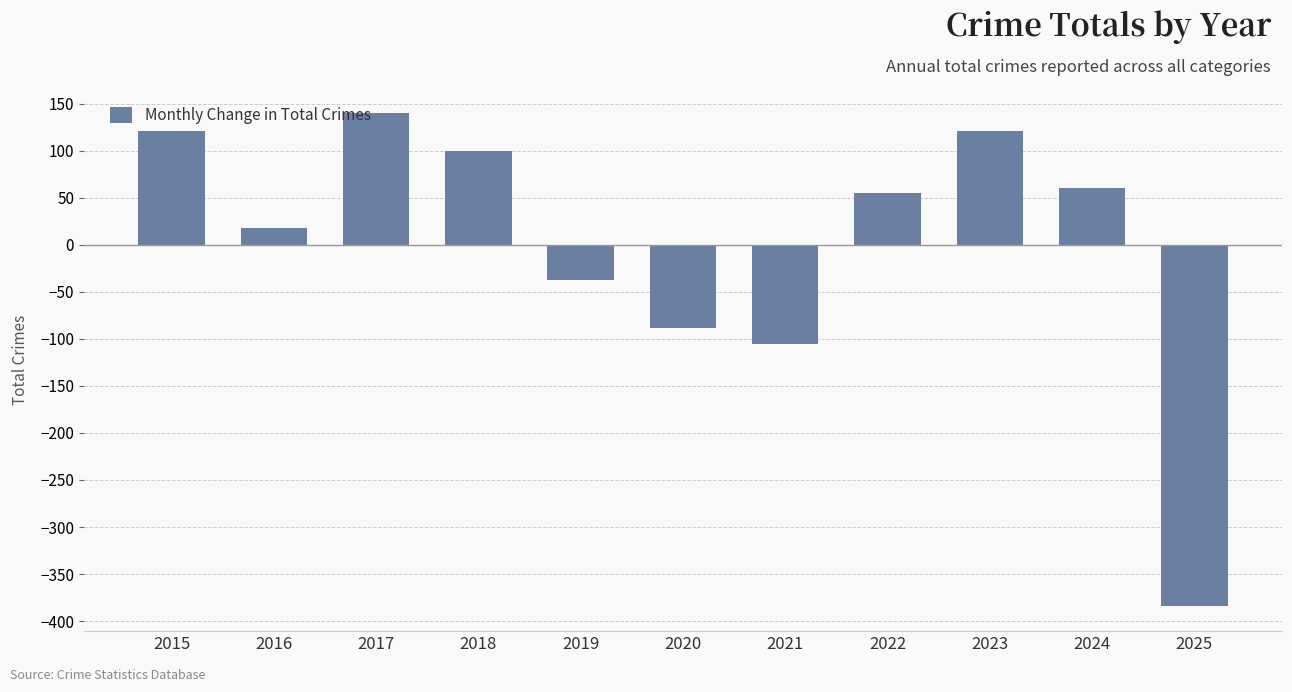

At which label does the data first exceed 55?

2015